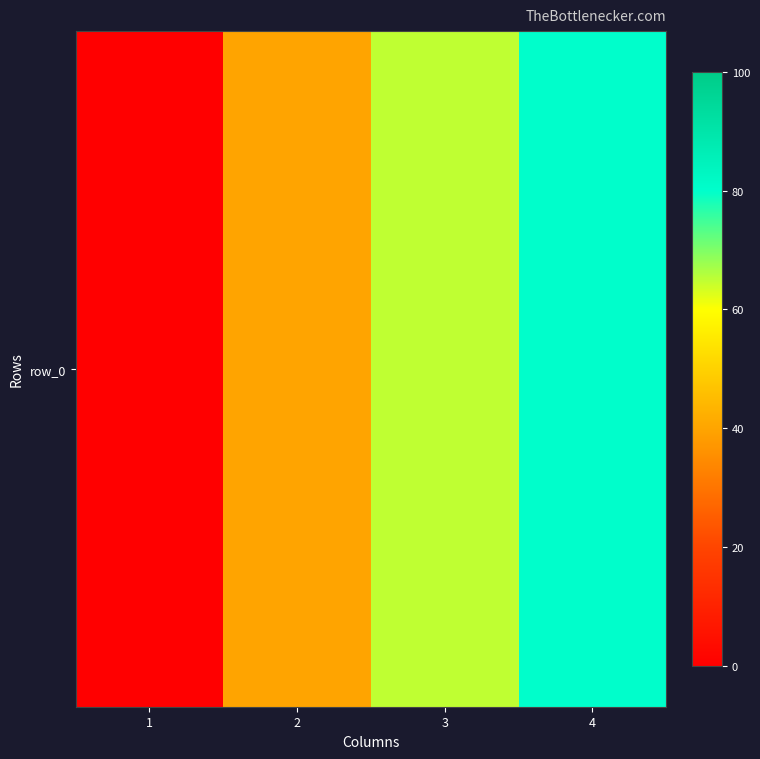

Rank the categories by value from highest to lowest.

4, 3, 2, 1